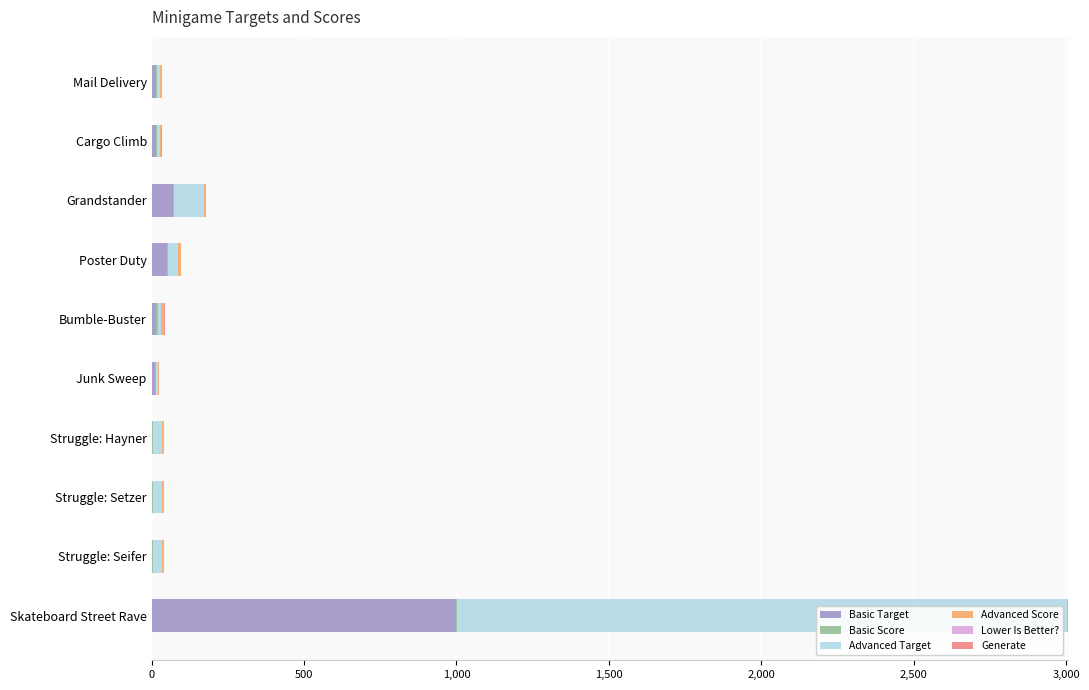

What is the highest value of the Basic Target series?

1000.0